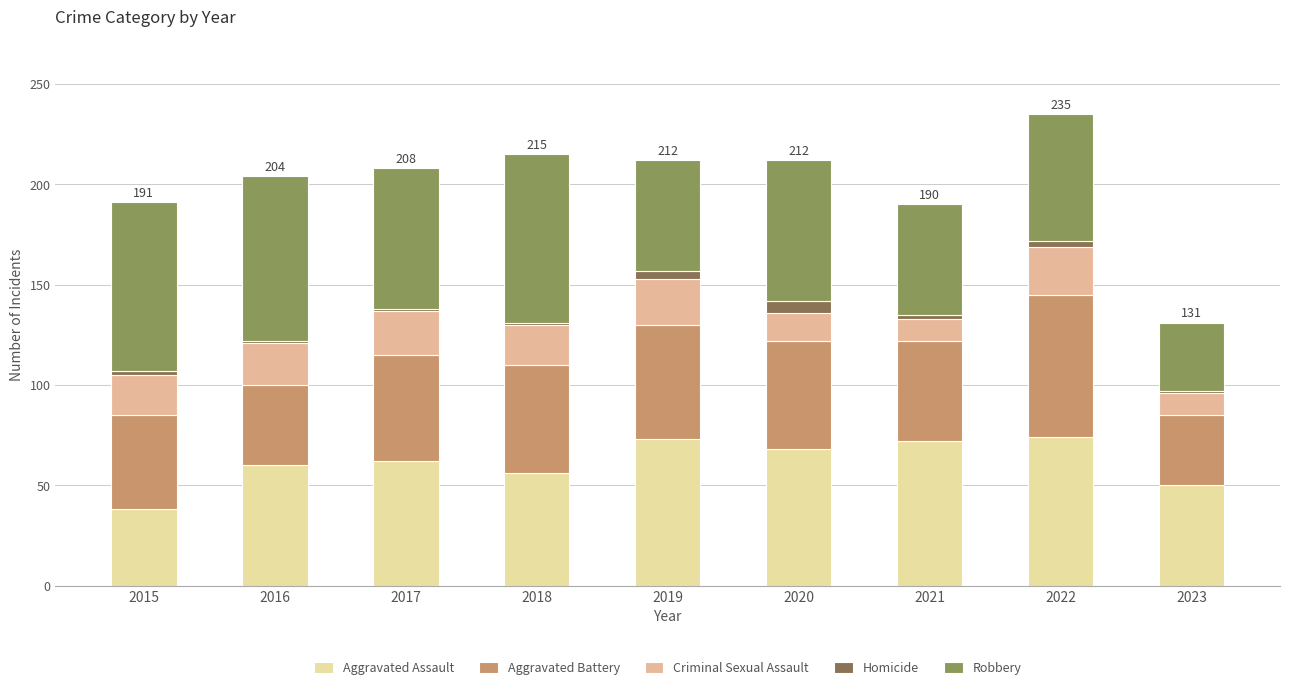

Rank the series by their maximum value, from lowest to highest.

Homicide, Criminal Sexual Assault, Aggravated Battery, Aggravated Assault, Robbery